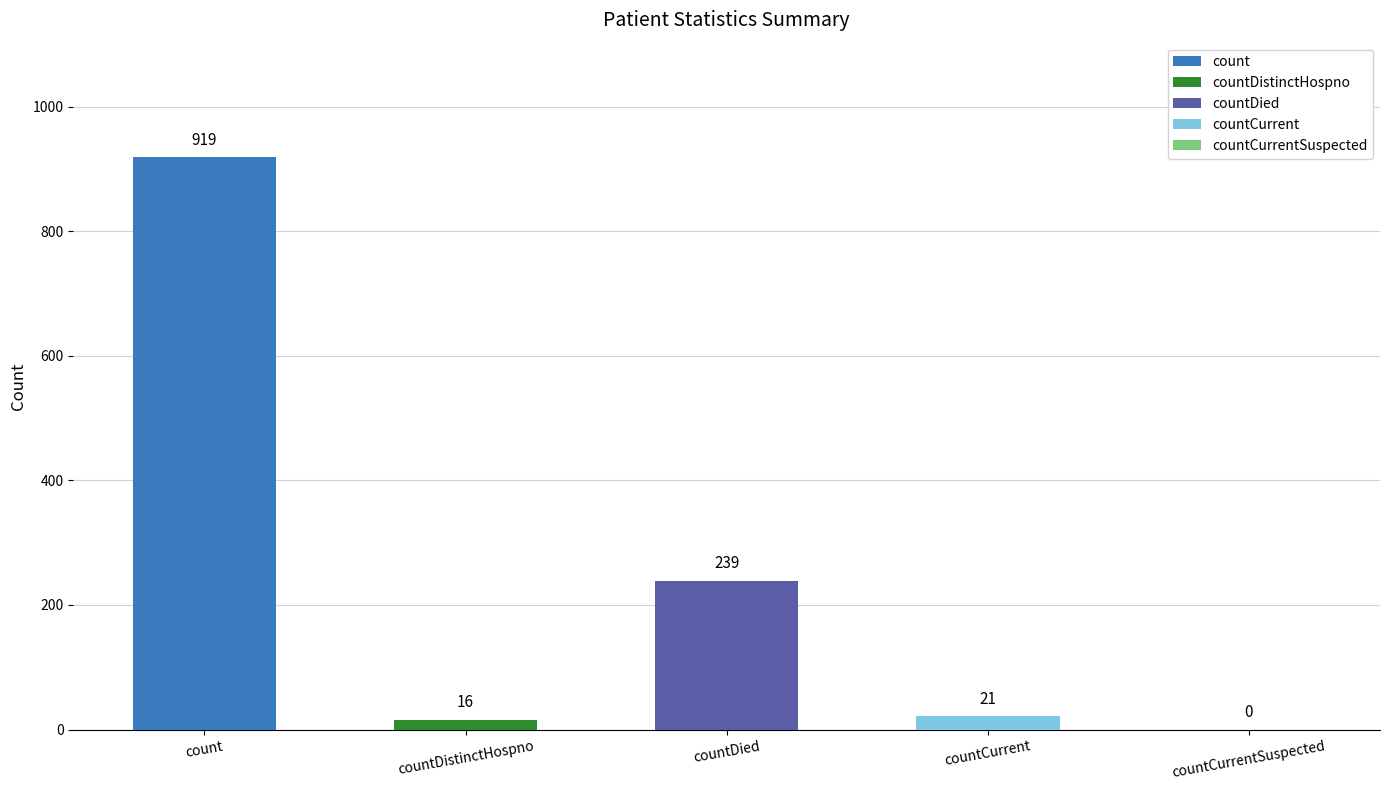

Which category has the highest value across all series?

count